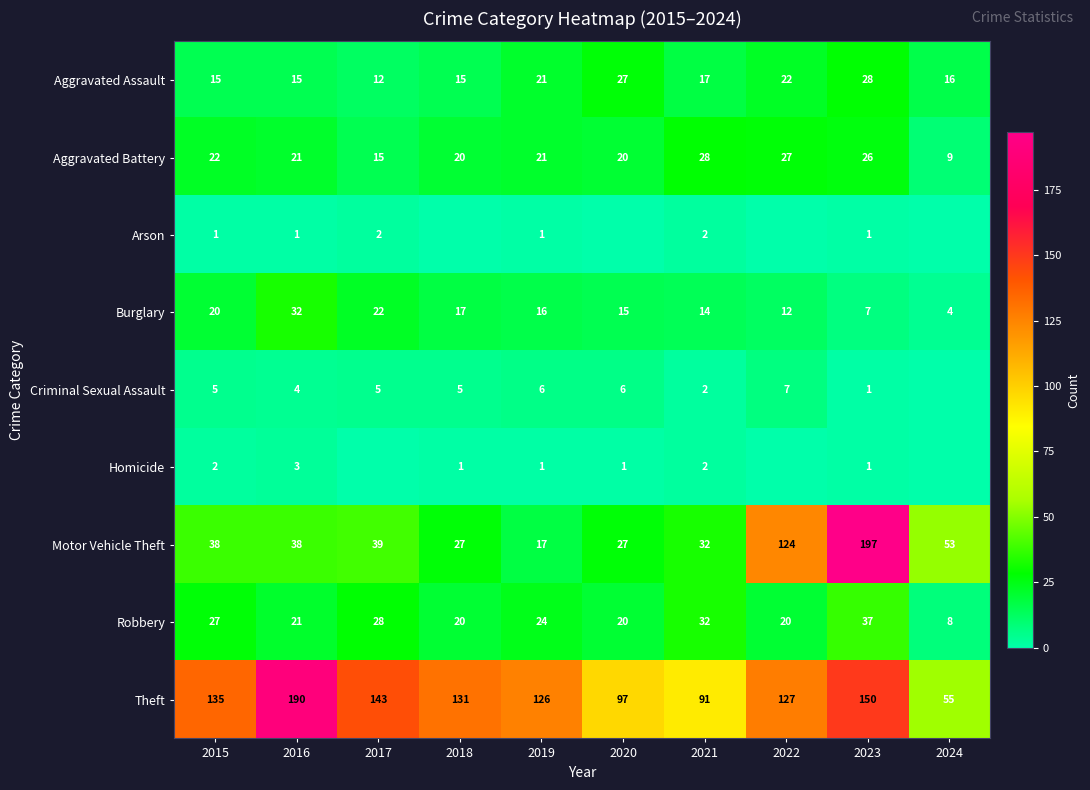

What is the lowest value of the Aggravated Assault series?

12